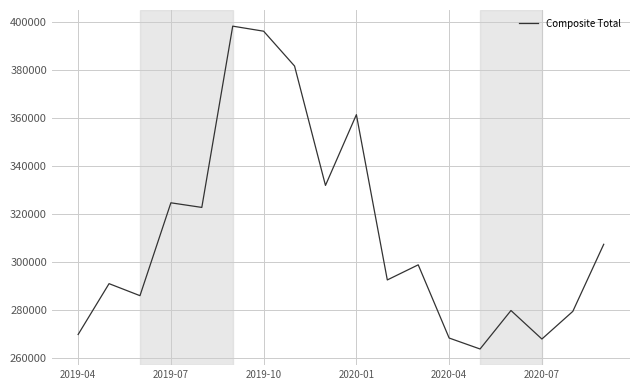

What is the minimum value shown in the chart?

263866.4